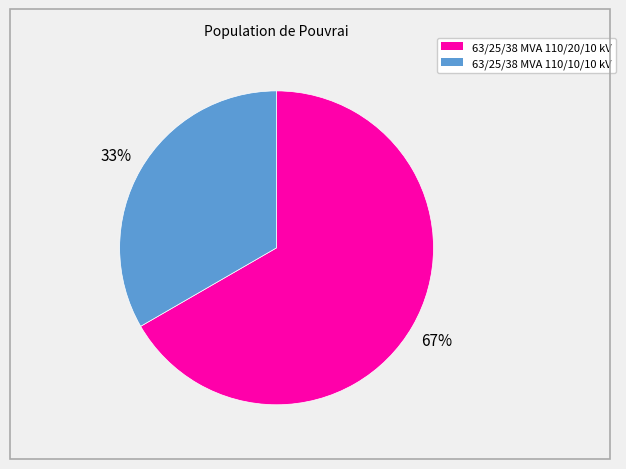

To the nearest percent, what portion does 63/25/38 MVA 110/20/10 kV represent?

67%